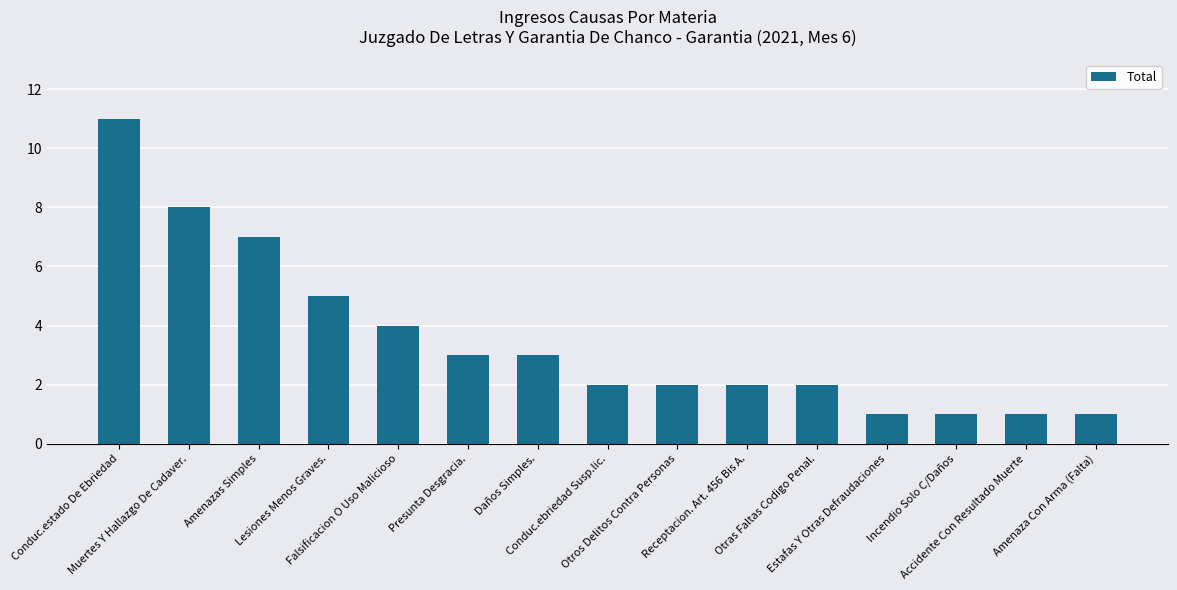

Where does the data first go above 2?

Conduc.estado De Ebriedad